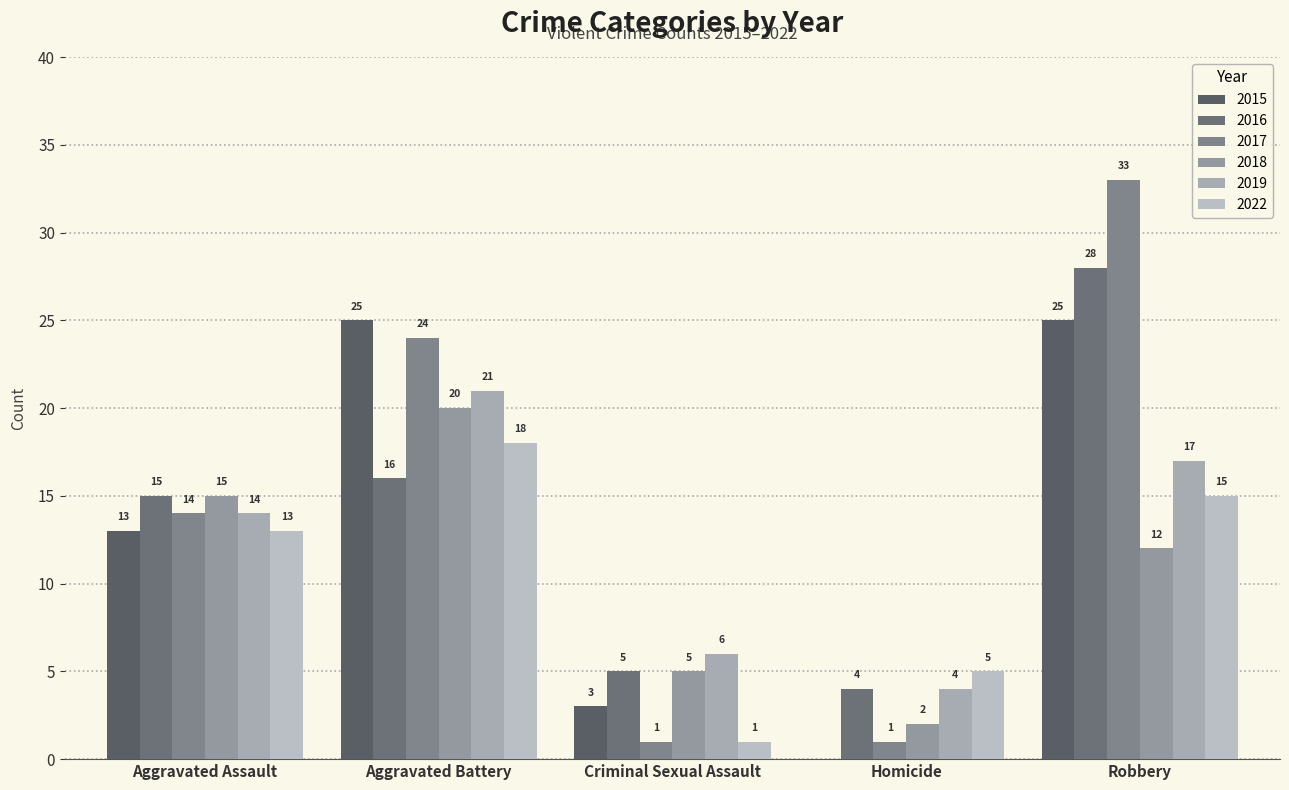

Which series has the largest range (max minus min)?

2017